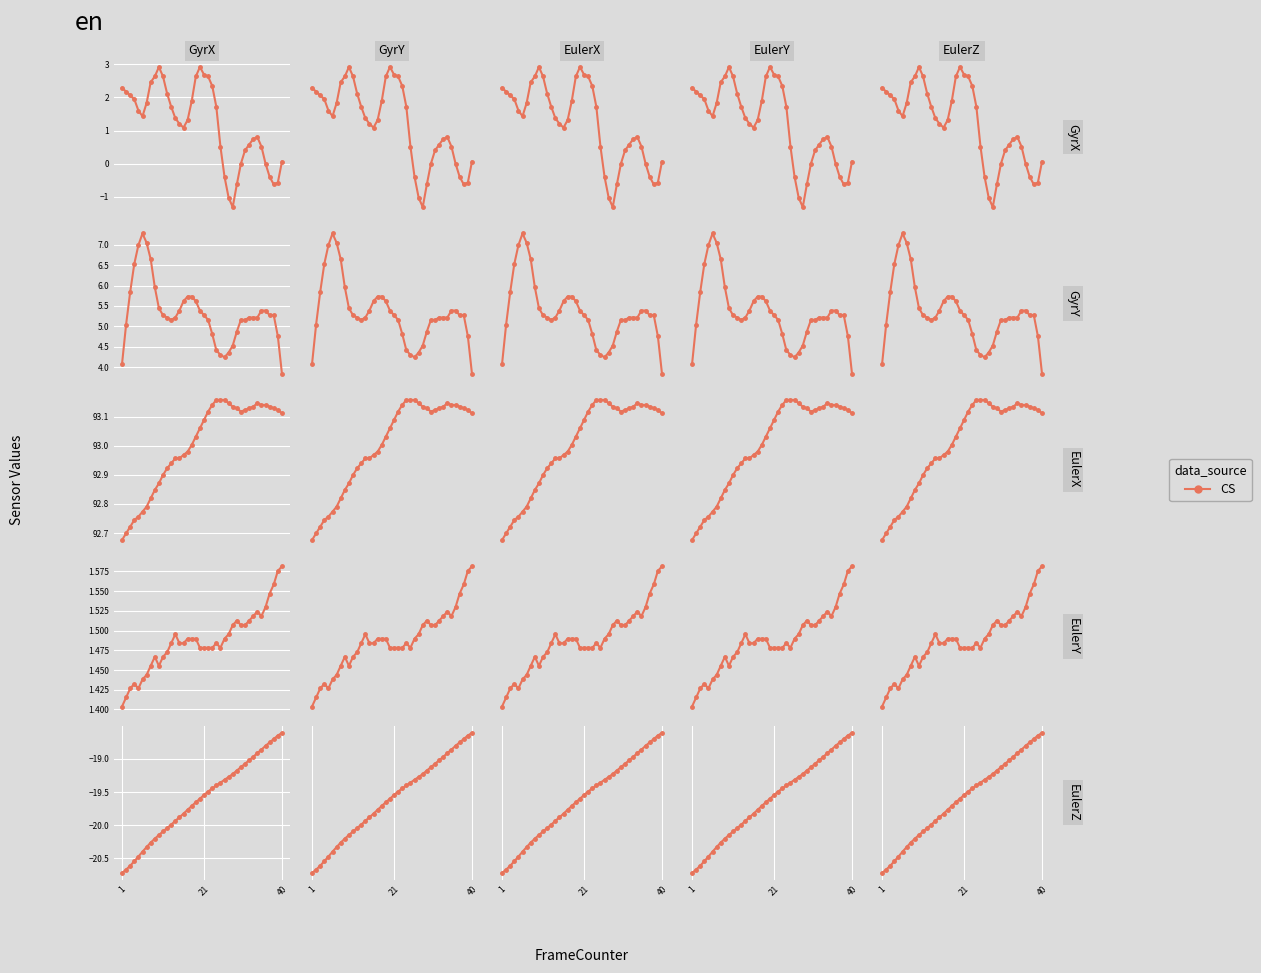

After their last crossing, which series has the higher values: EulerY or GyrX?

EulerY